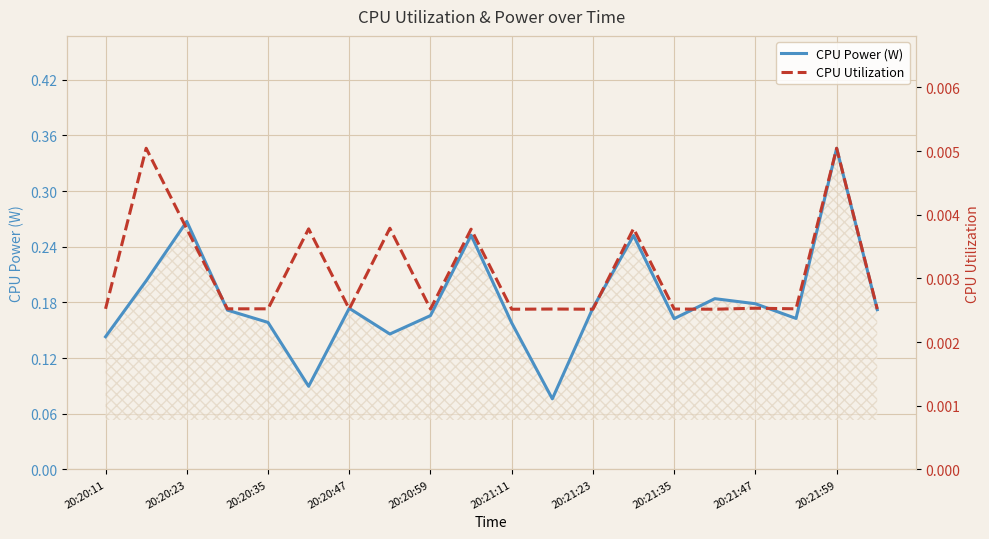

Which category has the highest value in the CPU Power (W) series?

20:21:59